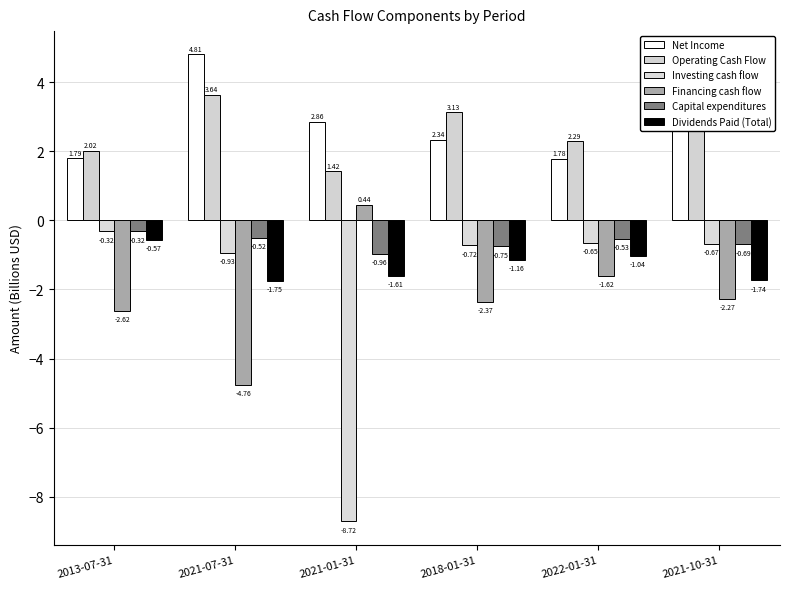

What is the average value of the Capital expenditures series?

-0.6